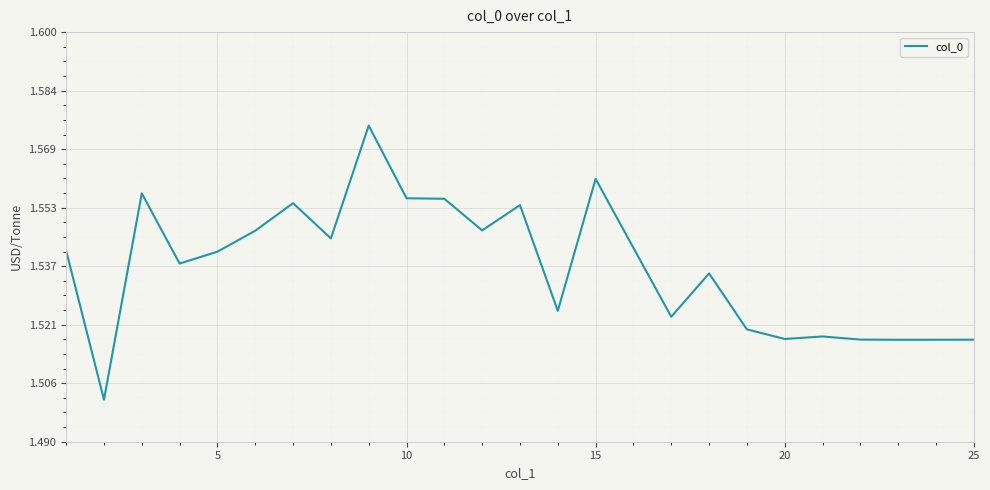

True or false: the data shows 2.4 at 25.

False